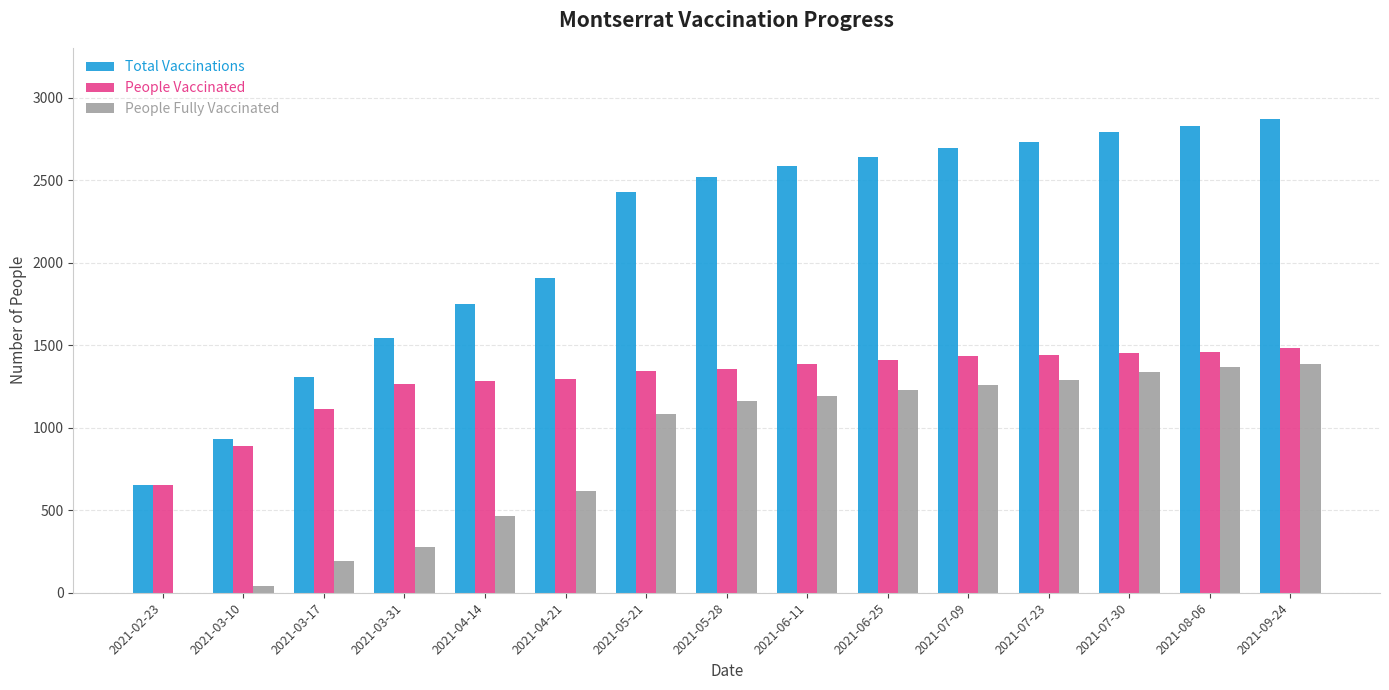

How many groups of bars are there?

15